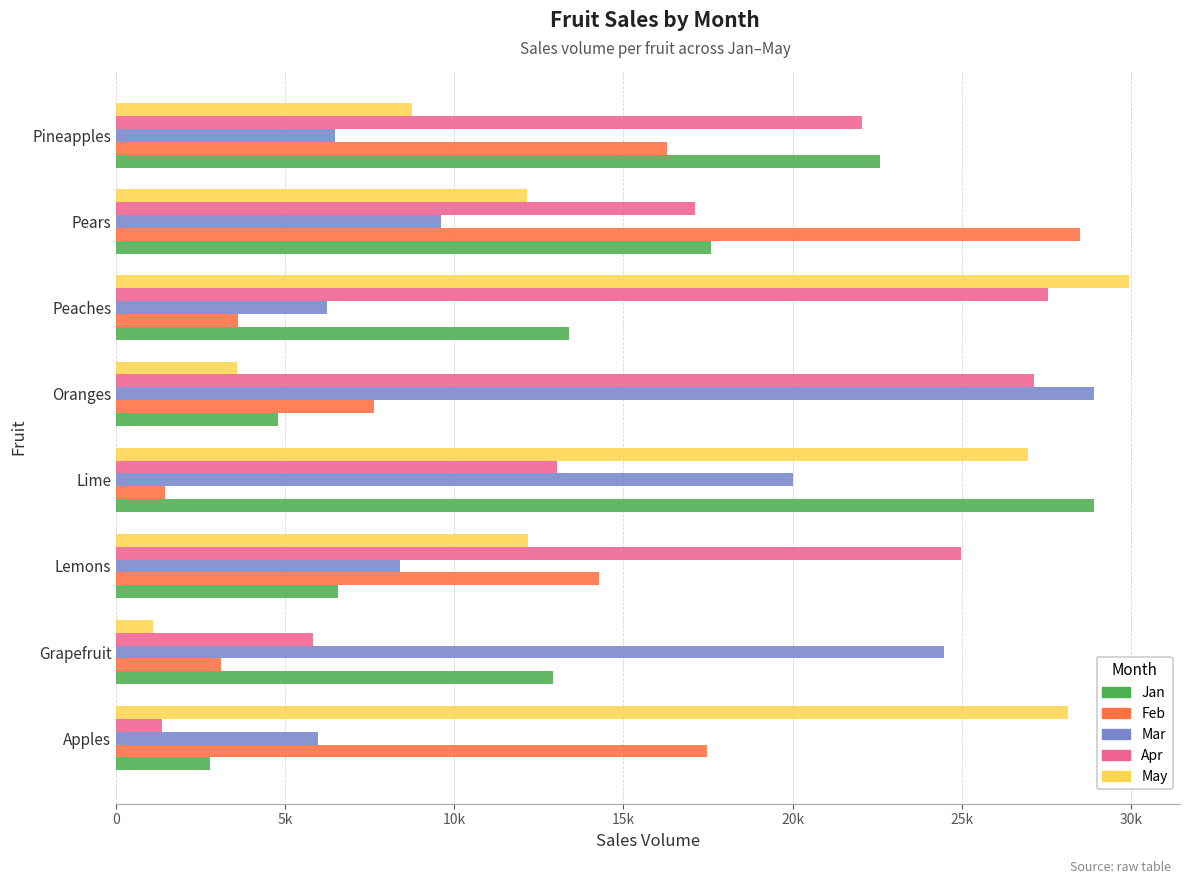

Which series has the widest spread of values?

May